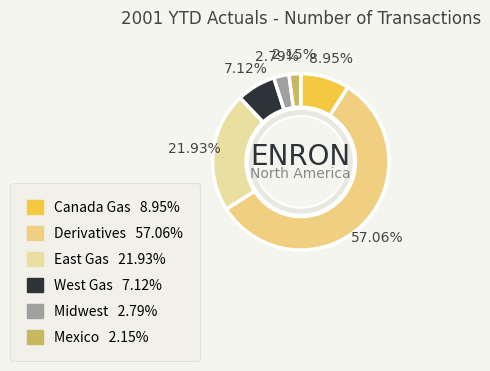

Which category has the smallest portion of the pie?

Mexico